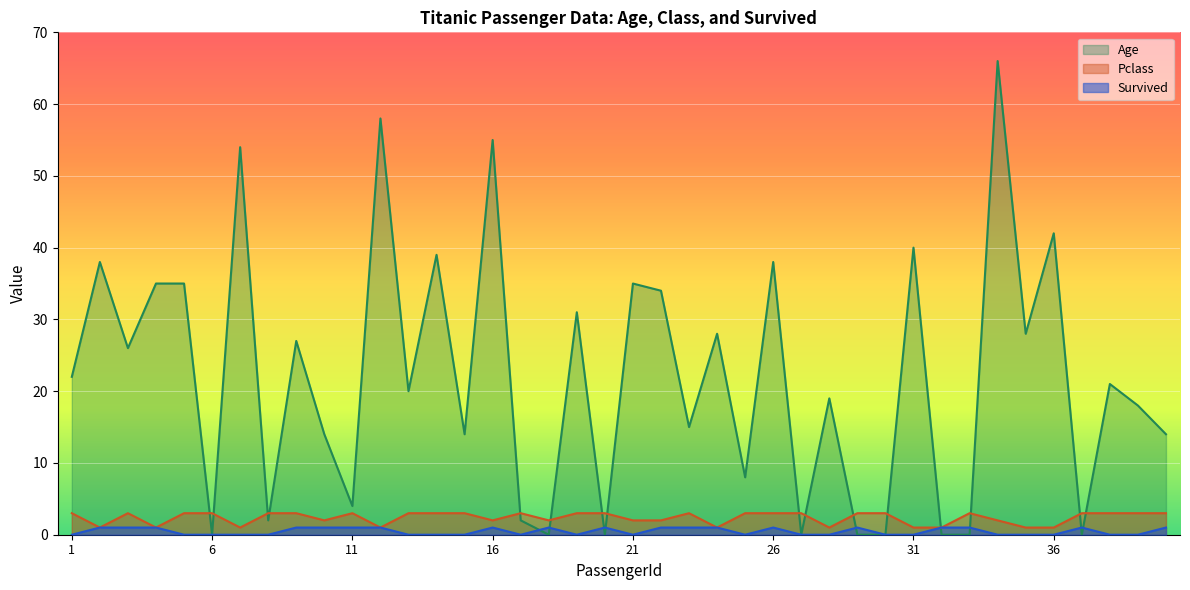

The Pclass series shows 4 at 26. True or false?

False